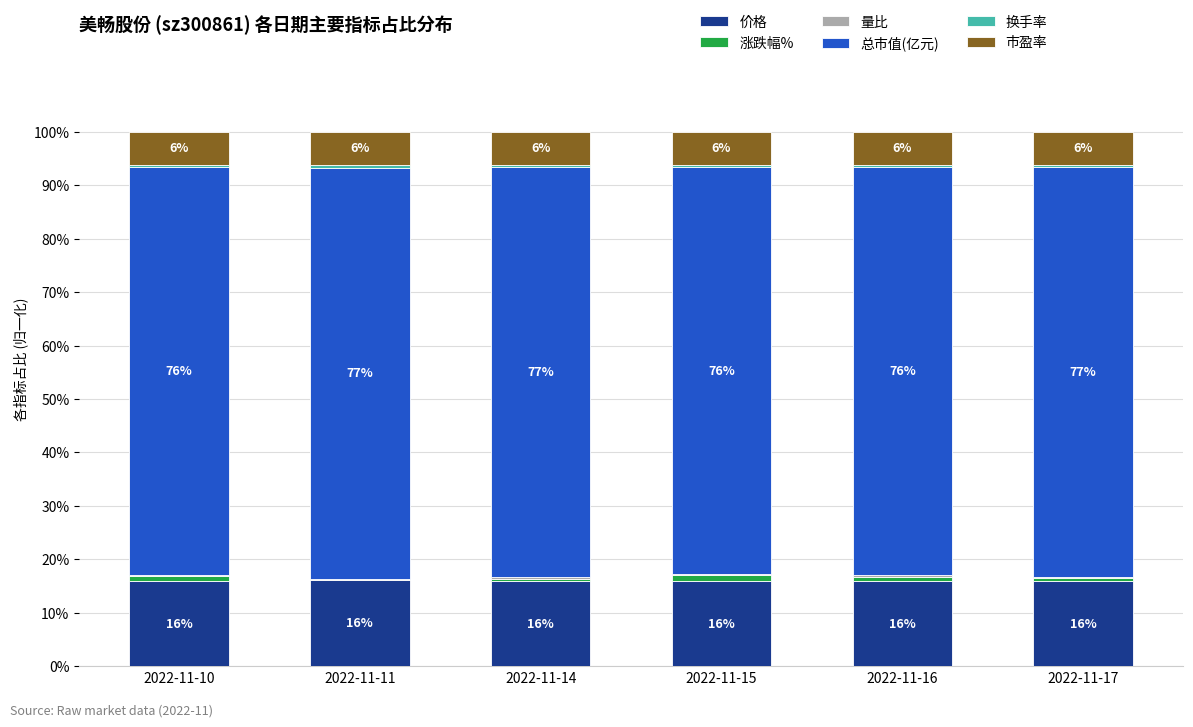

What is the total value across all series at 2022-11-11?

100.0